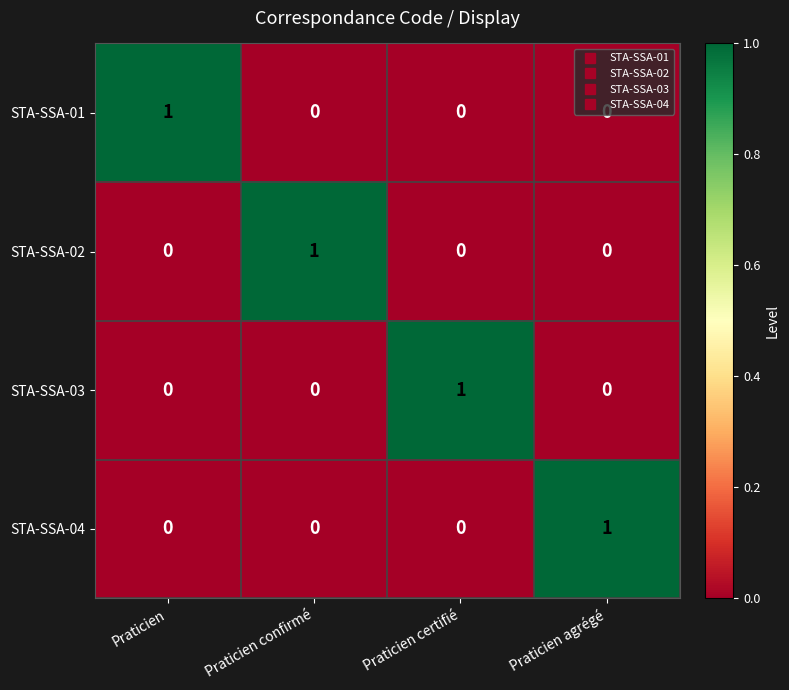

At how many categories does at least one series exceed 0?

4